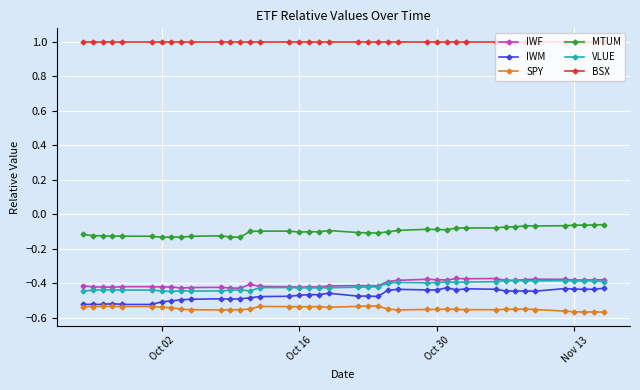

True or false: VLUE has more than 1 interior local peaks.

True